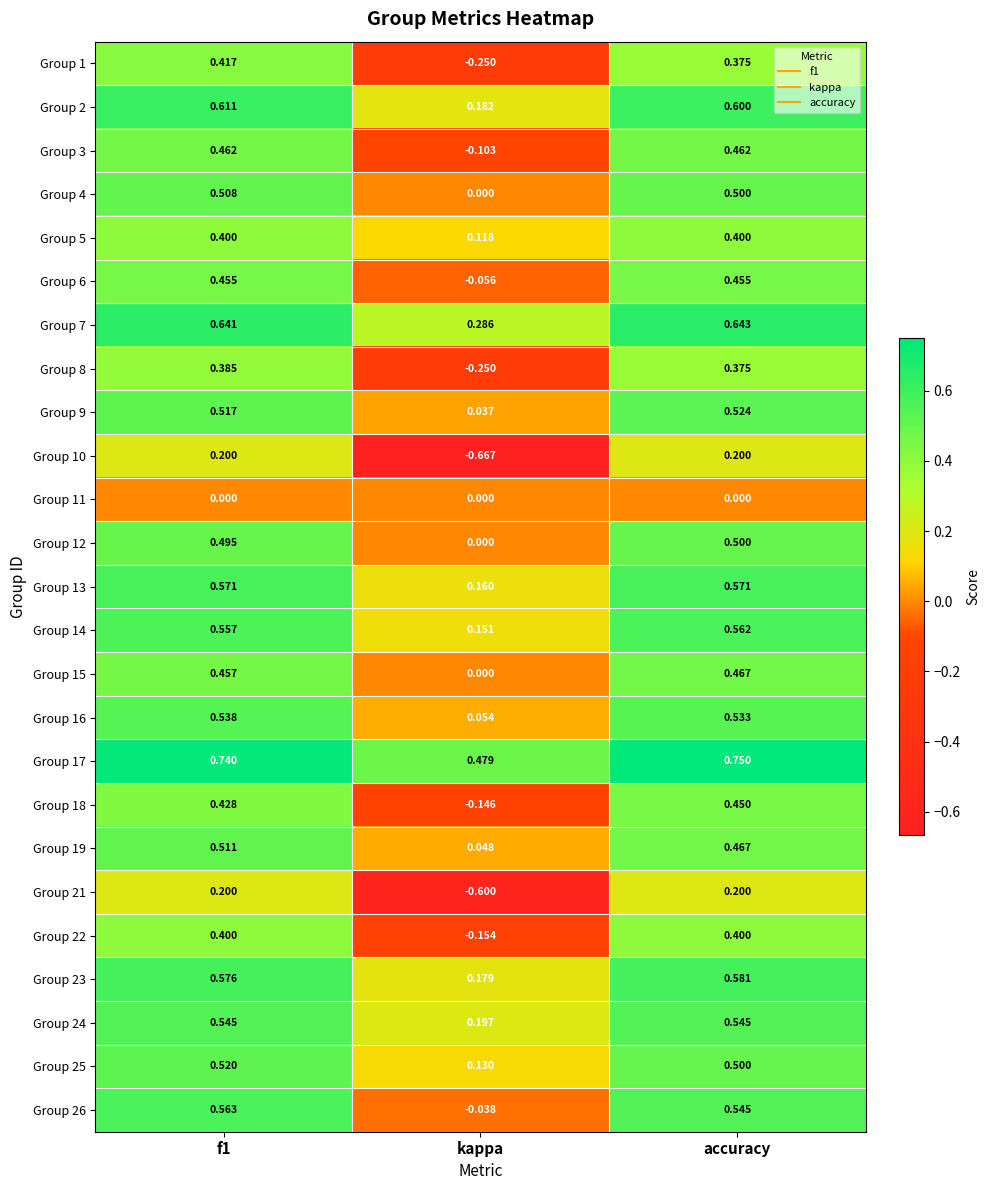

What is the total value across all series at accuracy?

11.6